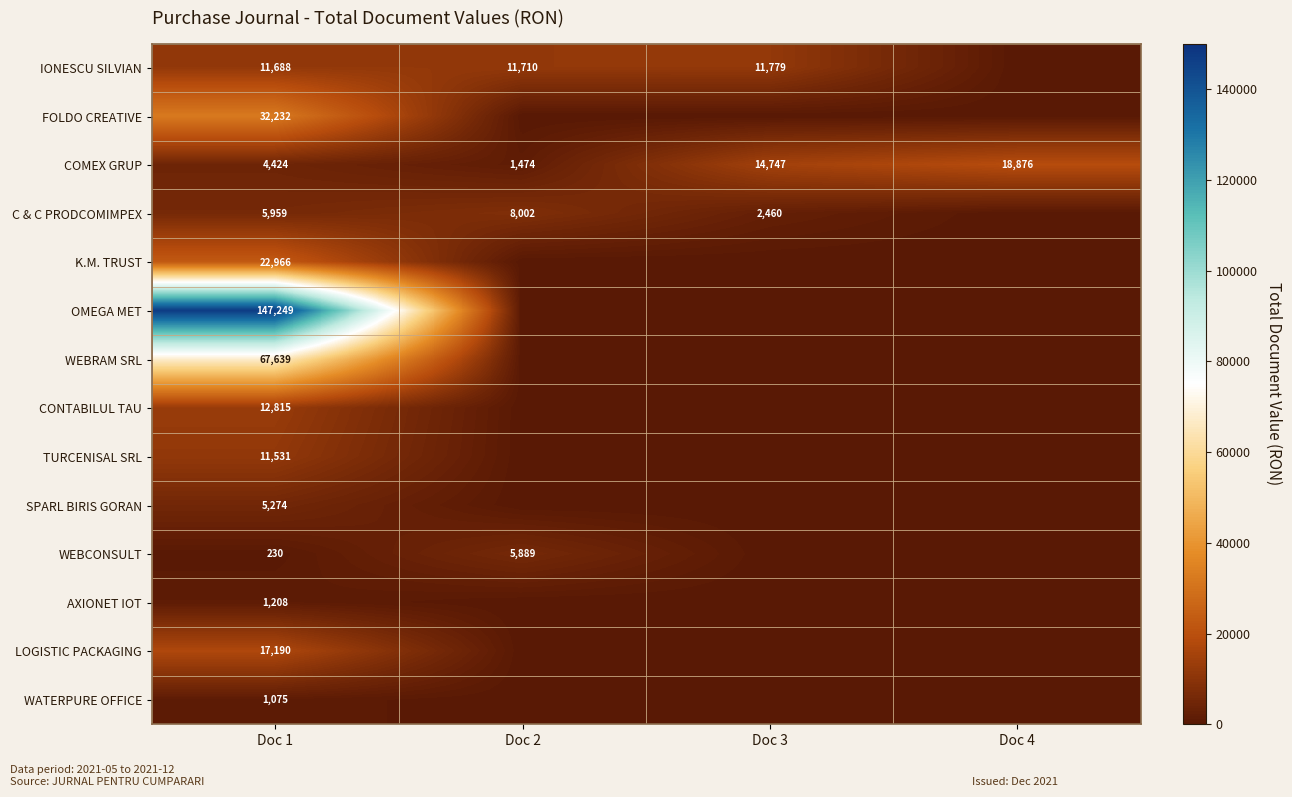

What is the spread (max minus min) of values at Doc 2?

11709.6